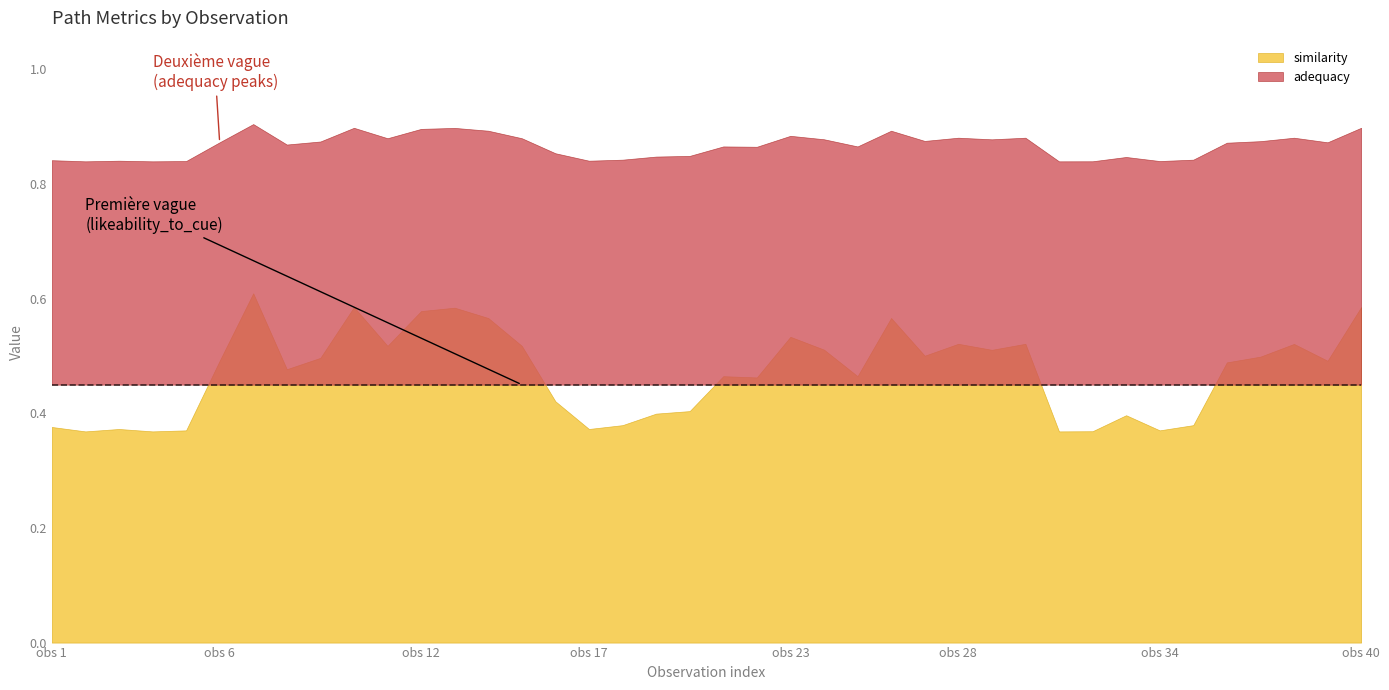

True or false: likeability_to_cue and adequacy intersect in this chart.

False